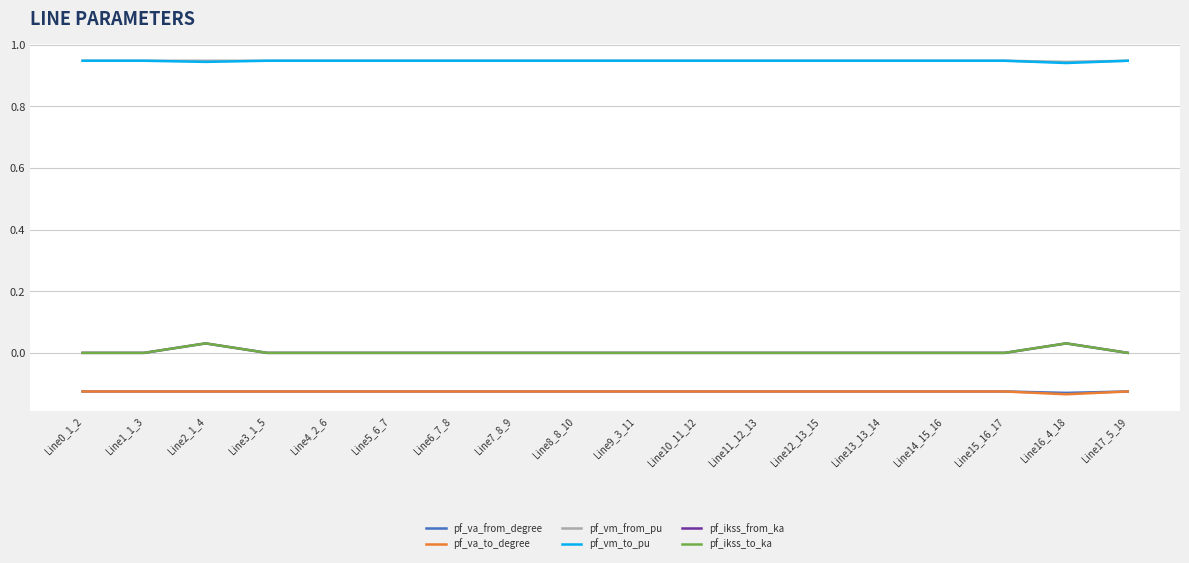

Is this an area chart (filled region under the line)?

No